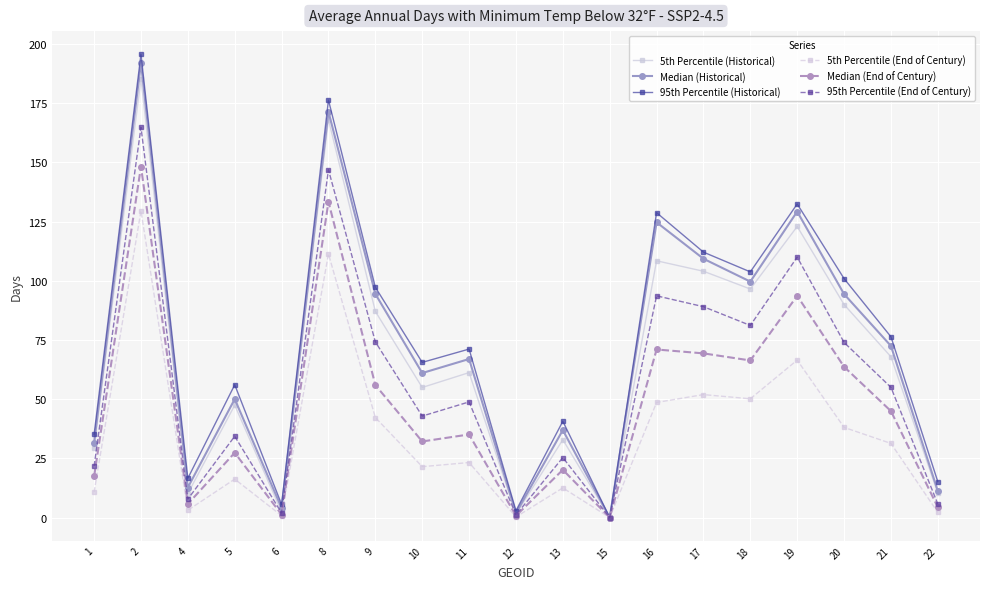

Does the chart have visible grid lines?

Yes